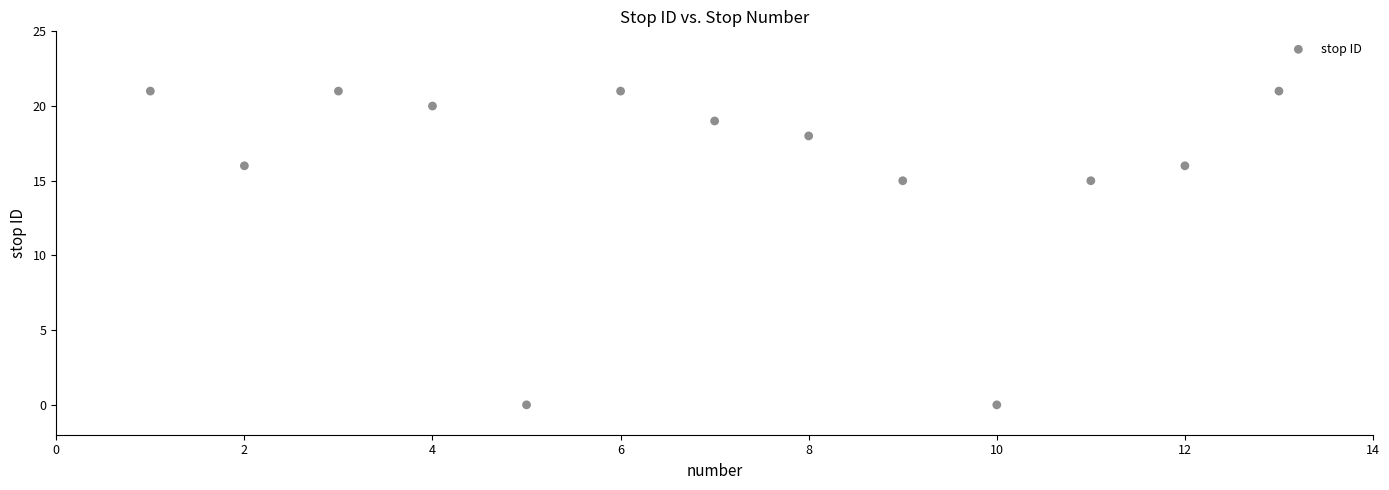

What is the range of Y values (max minus min)?

21